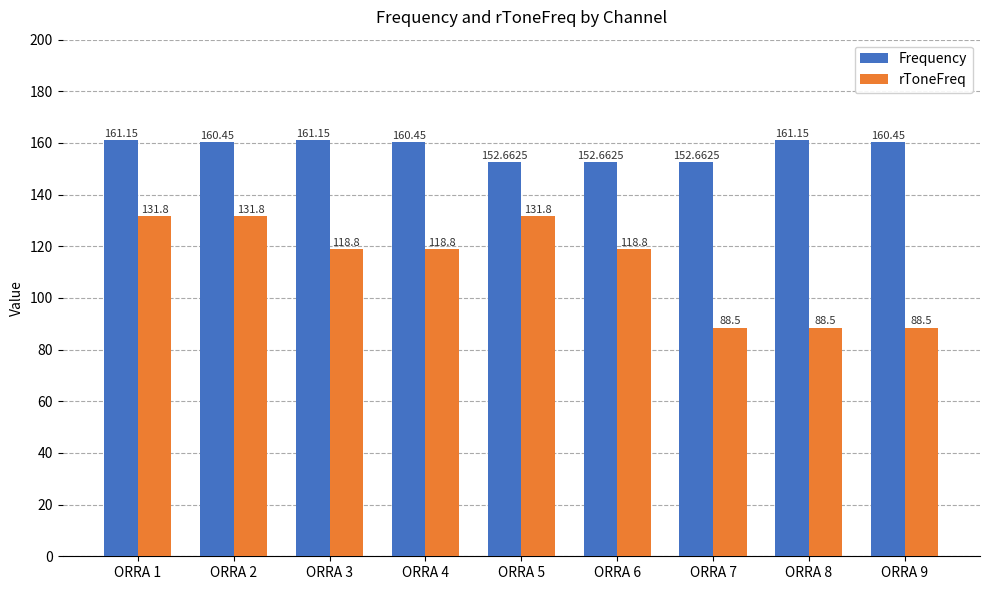

True or false: Frequency has a value of 161.2 at ORRA 8.

True